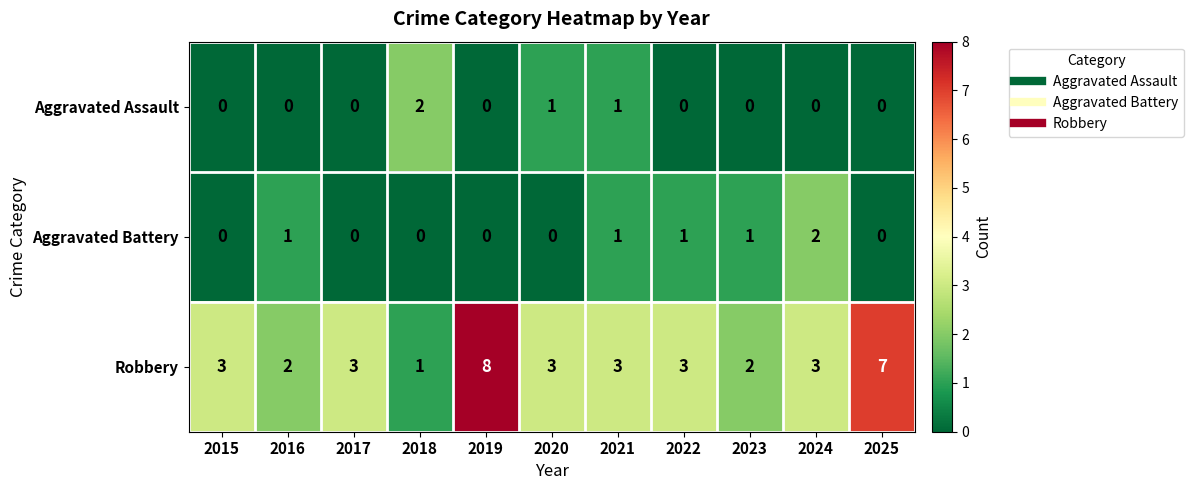

What is the sum of all Robbery values?

38